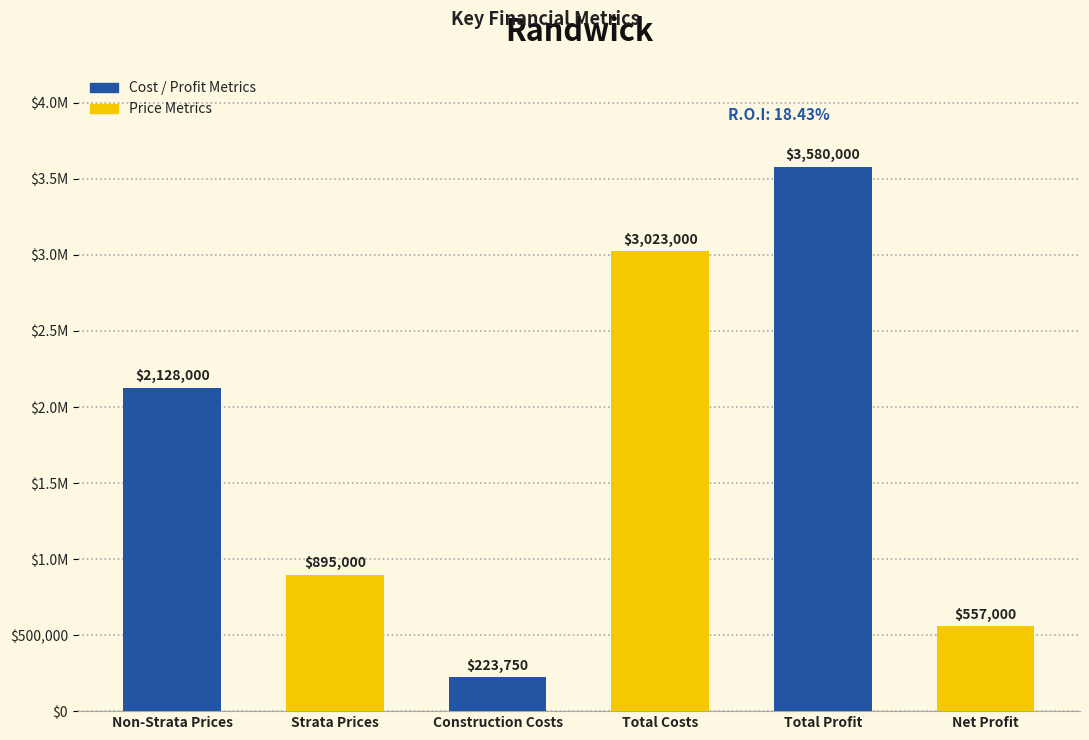

Are the bars horizontal?

No